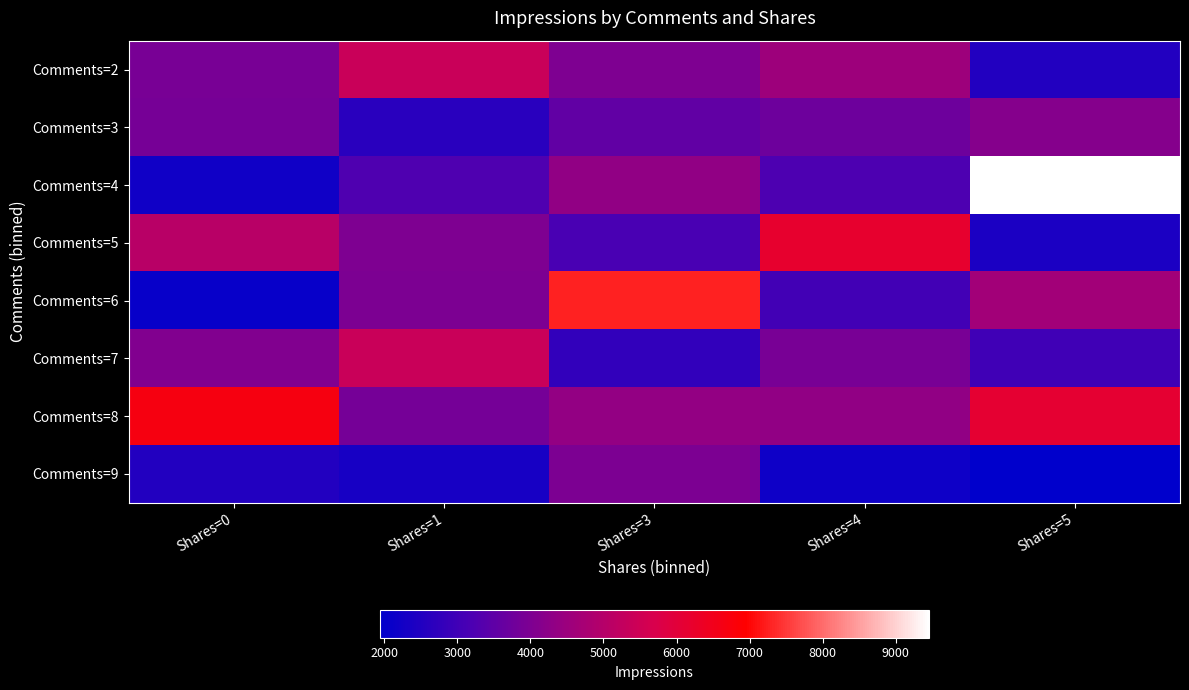

Rank the series at Shares=1 from highest to lowest value.

Comments=2, Comments=7, Comments=5, Comments=6, Comments=8, Comments=4, Comments=3, Comments=9